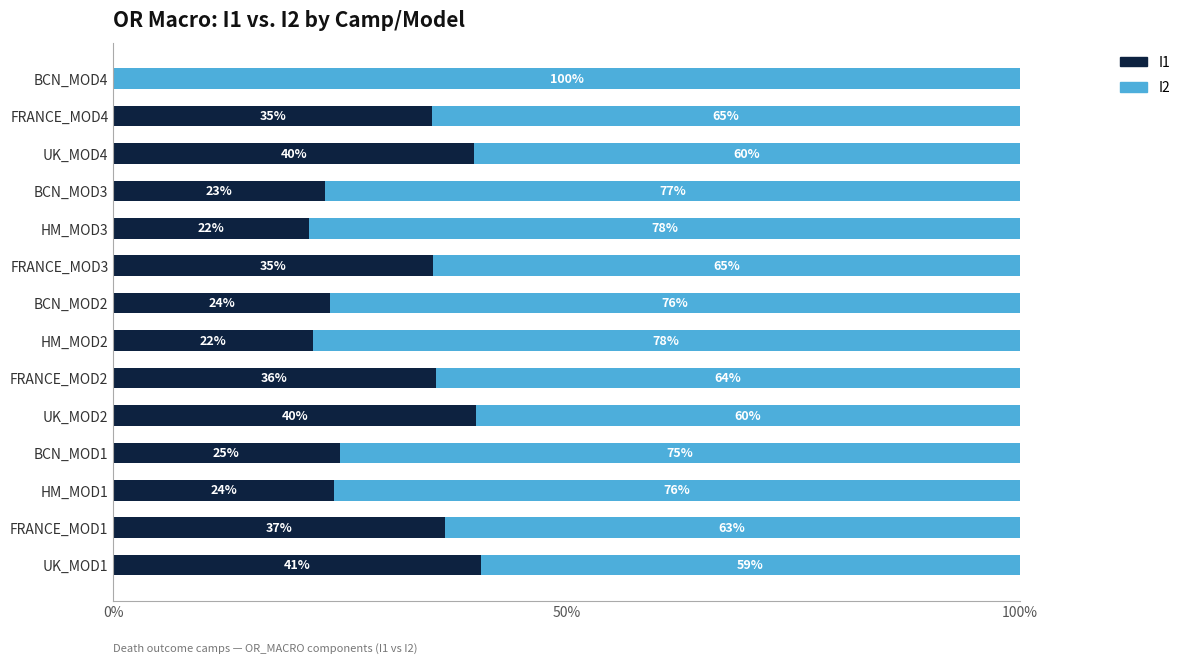

What is the total value across all series at BCN_MOD1?

100.0